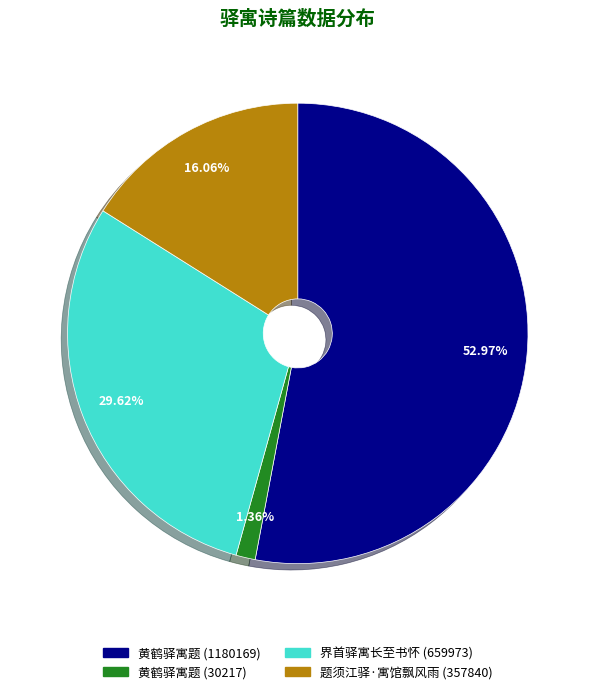

The 黄鹤驿寓题 (1180169) slice represents 68% of the pie. True or false?

False